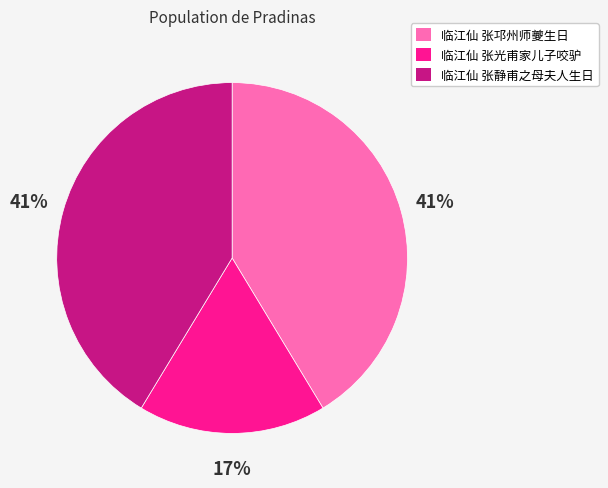

Between 临江仙 张静甫之母夫人生日 and 临江仙 张光甫家儿子咬驴, which is larger?

临江仙 张静甫之母夫人生日